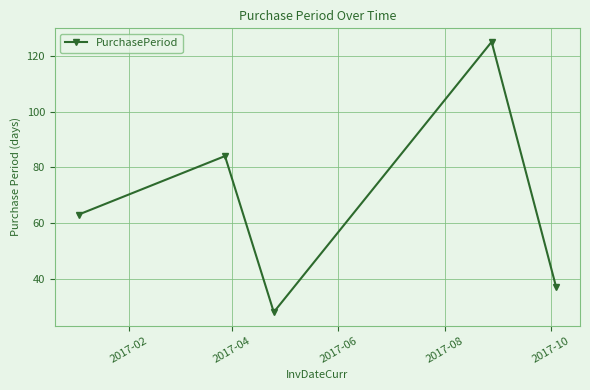

What is the average value?

67